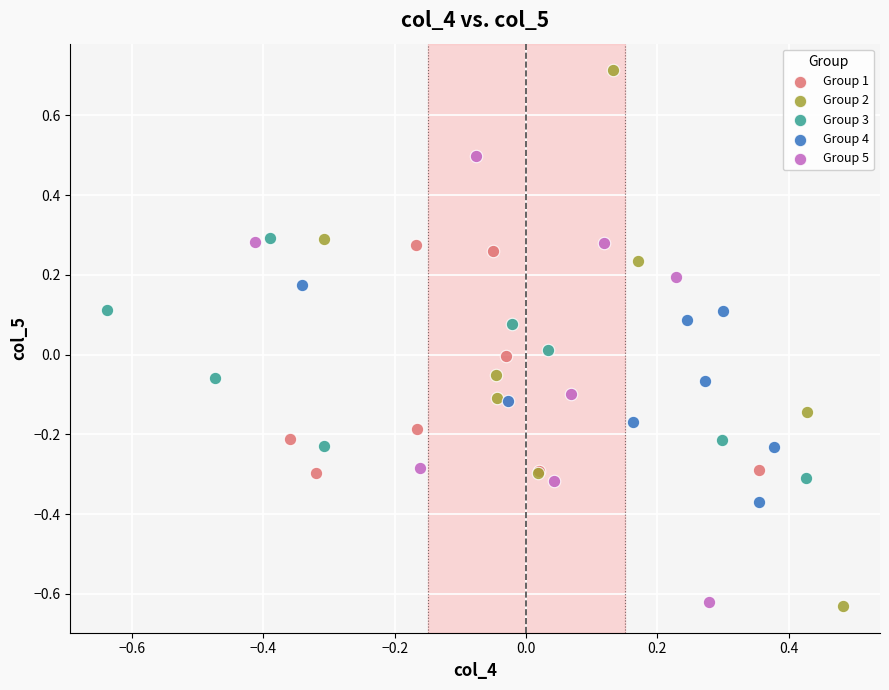

What are all the series names shown in the legend?

Group 1, Group 2, Group 3, Group 4, Group 5